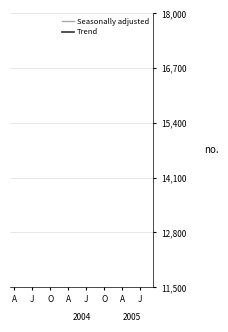

What is the label of the 3rd point from the left?

J